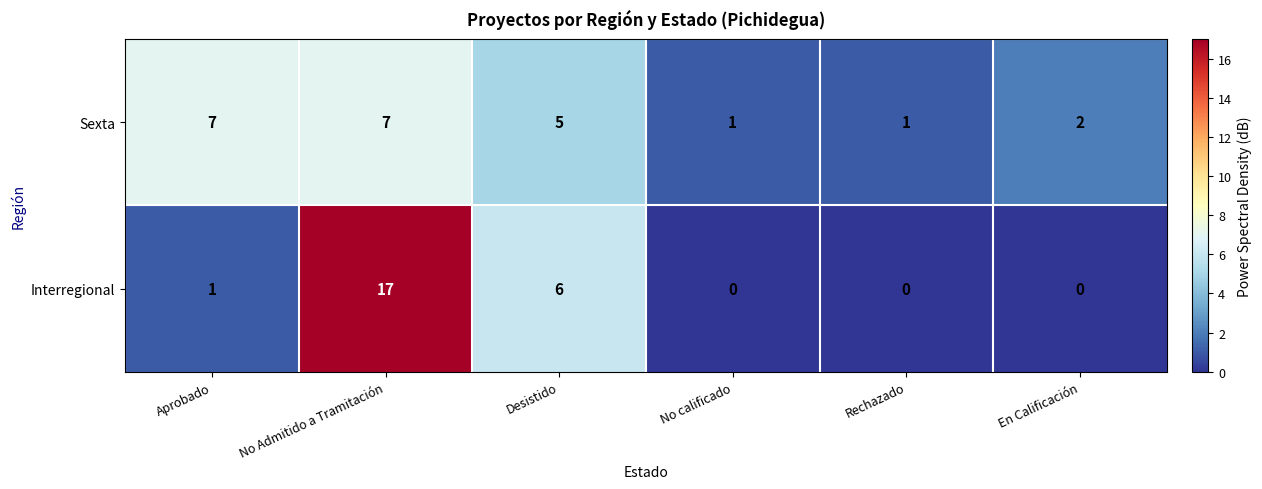

What is the spread (max minus min) of values at Aprobado?

6